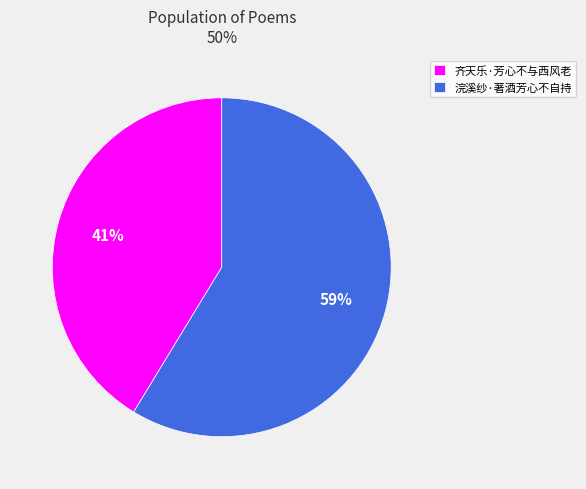

Count the number of slices in the pie.

2